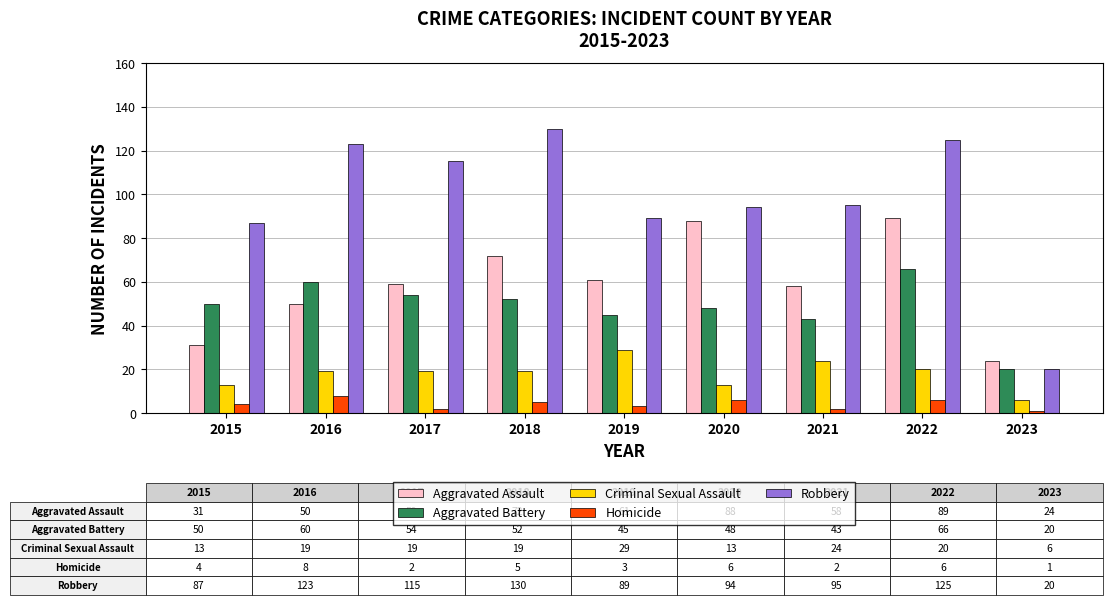

What is the spread (max minus min) of values at 2023?

23